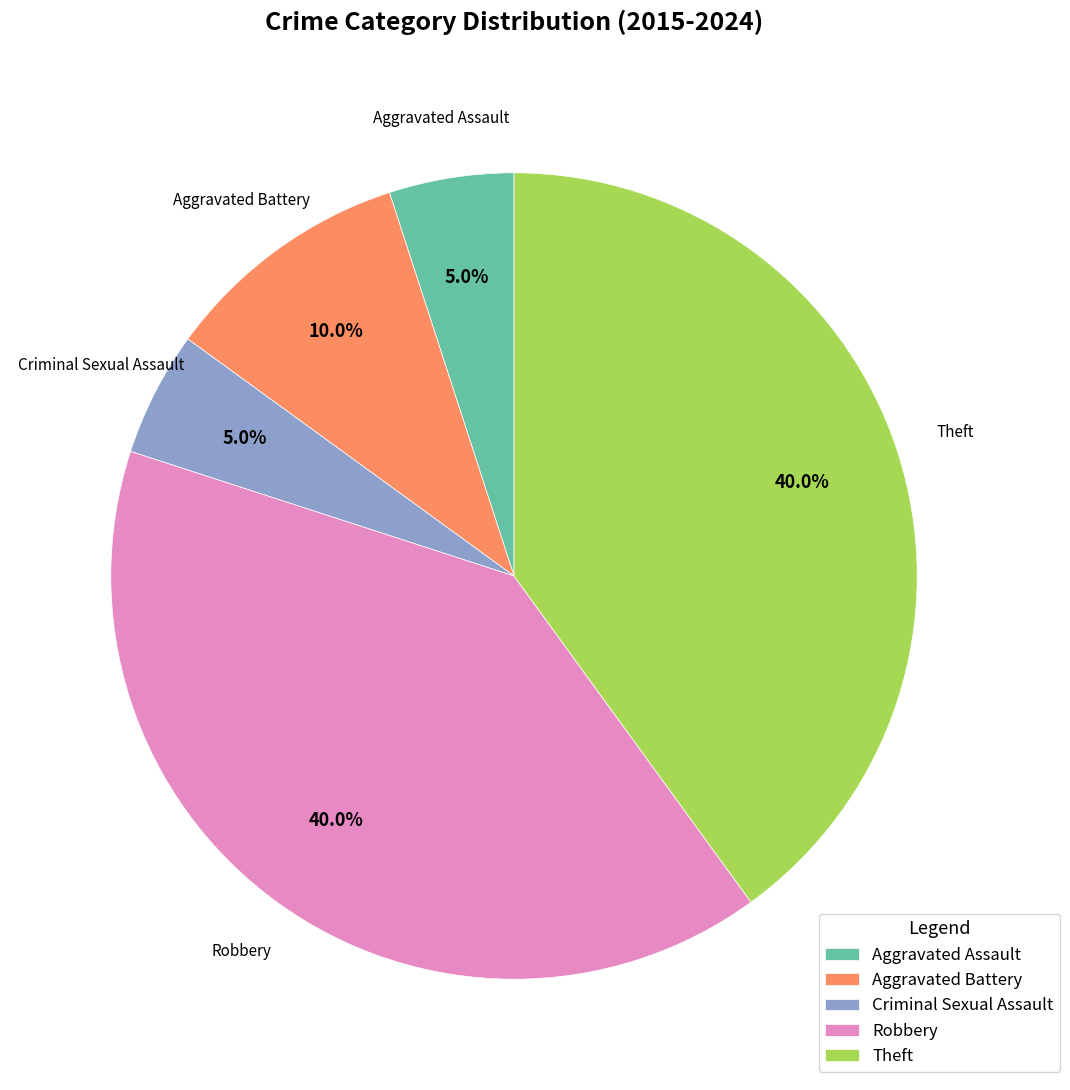

To the nearest percent, what is the difference between the largest and smallest slice percentages?

35%